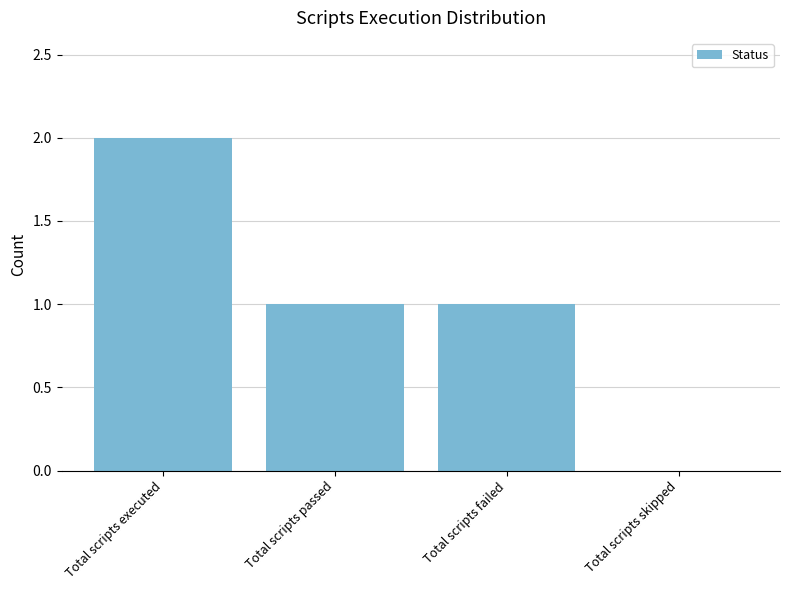

Reading right to left, extract all data points from this chart.

0	1	1	2